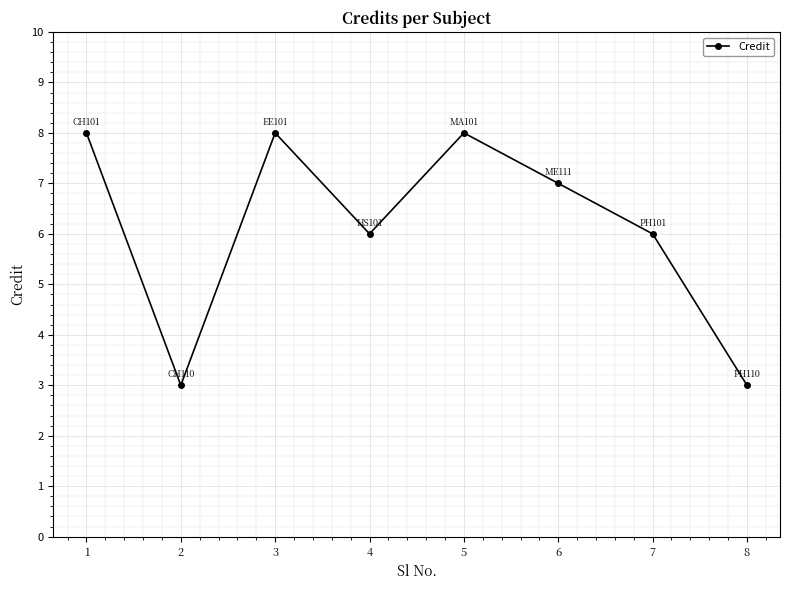

Reading left to right, extract all data points from this chart.

1=8	2=3	3=8	4=6	5=8	6=7	7=6	8=3